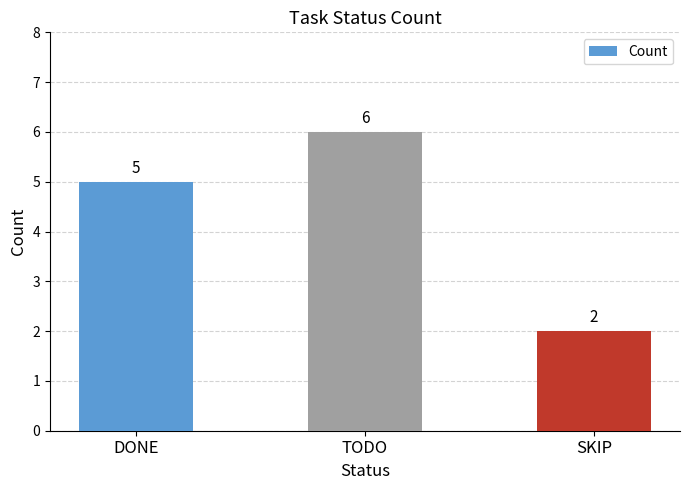

What is the label of the 3rd bar from the left?

SKIP